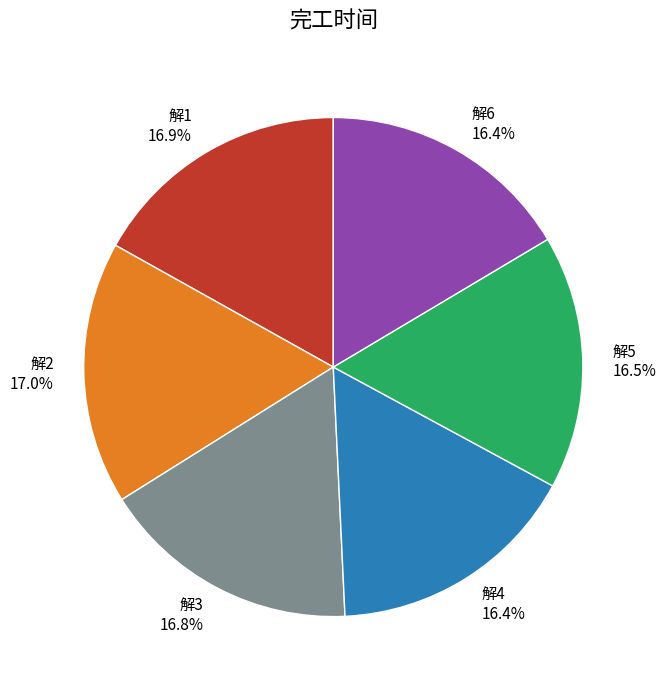

Does 解4 account for over 50% of the chart?

No